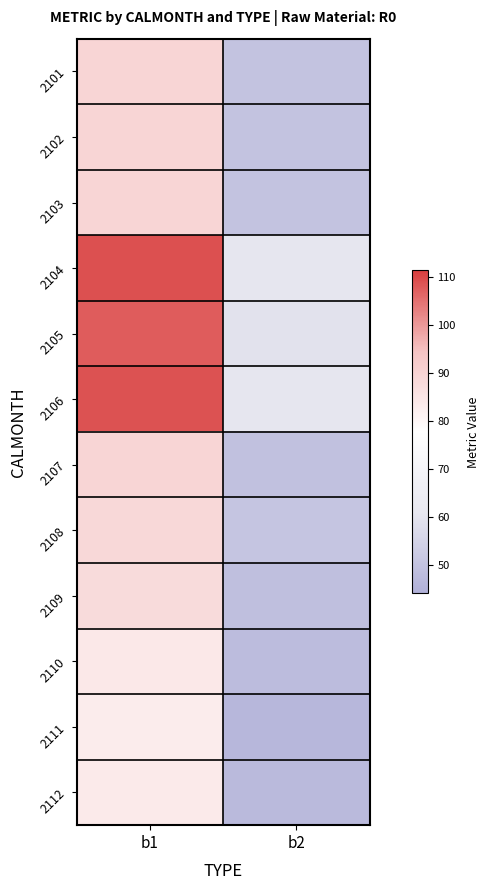

What is the difference between the highest and lowest values at b2?

14.2